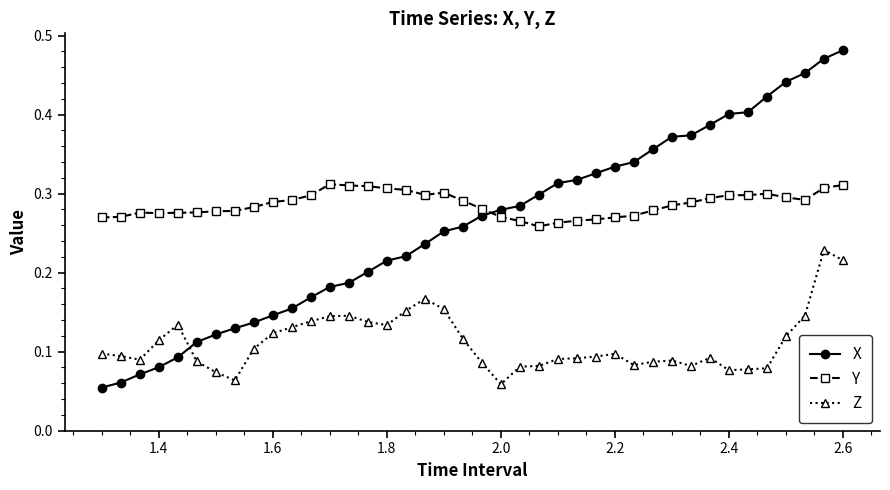

Which series has the widest spread of values?

X